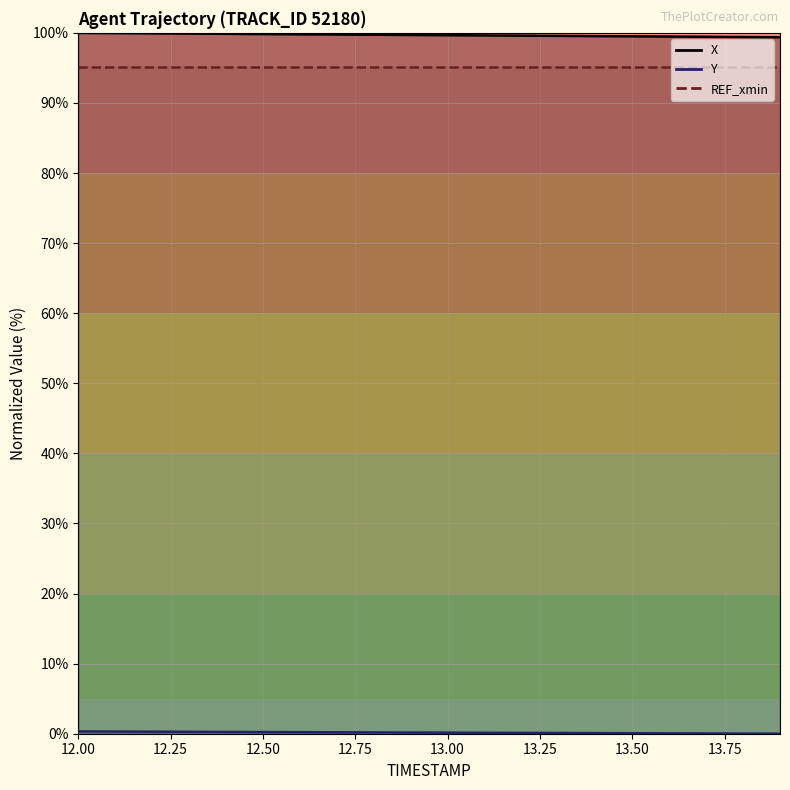

True or false: X has a value of 155.5 at 12.8.

False